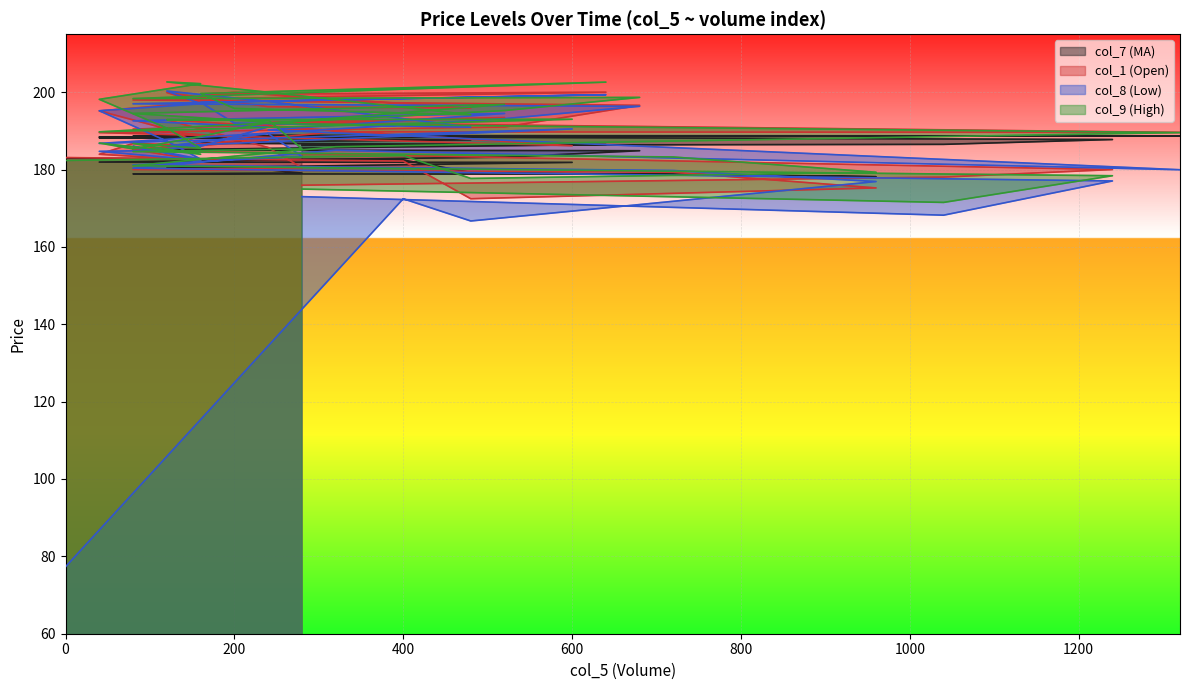

What is the total value across all series at 200?

774.9